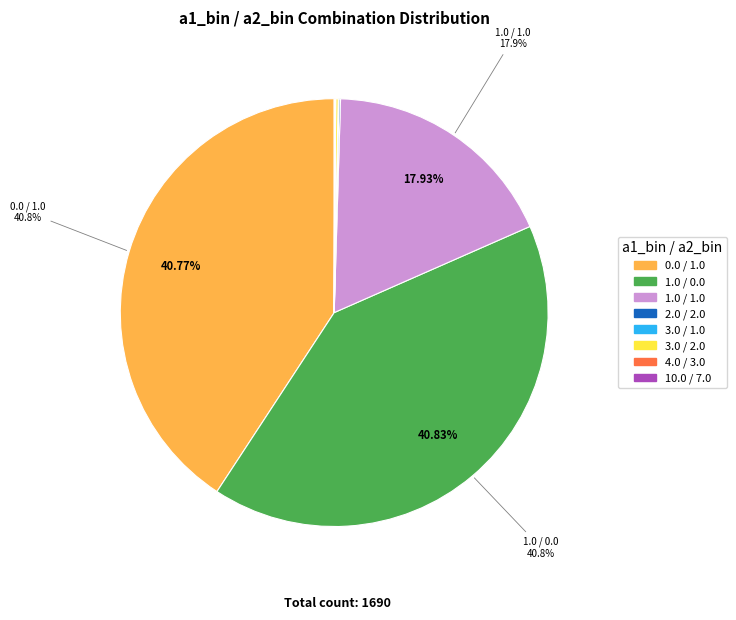

Is there a majority slice in this chart?

No